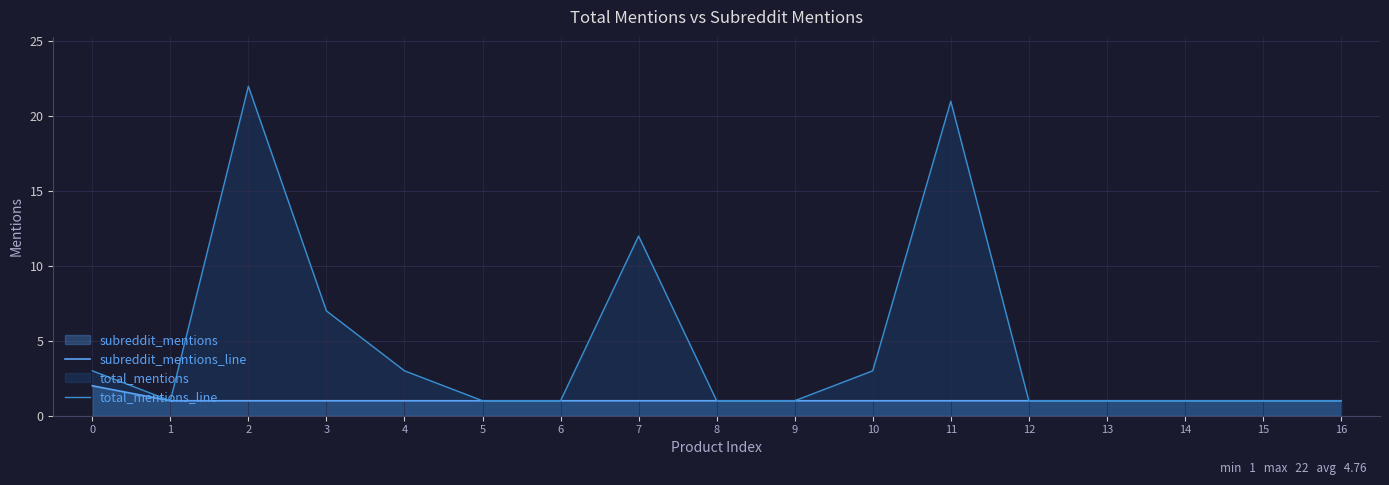

Reading left to right, what are all the values shown in this chart?

subreddit_mentions_line: 2	1	1	1	1	1	1	1	1	1	1	1	1	1	1	1	1
total_mentions_line: 3	1	22	7	3	1	1	12	1	1	3	21	1	1	1	1	1